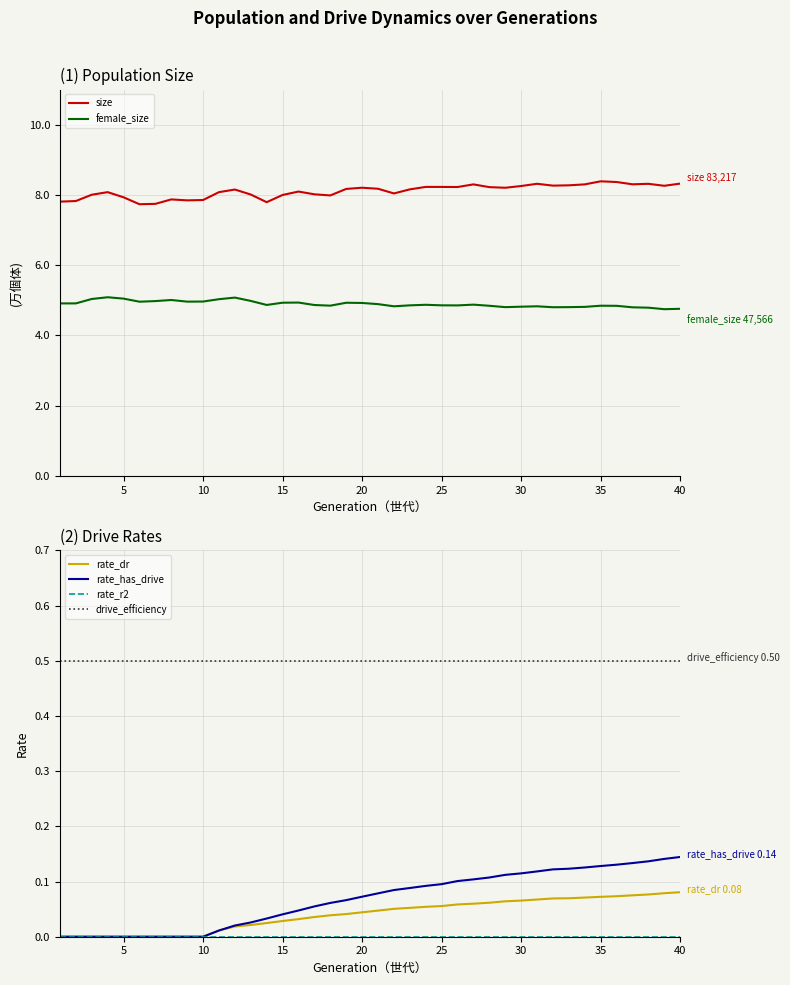

True or false: drive_efficiency and rate_dr cross at least once.

False